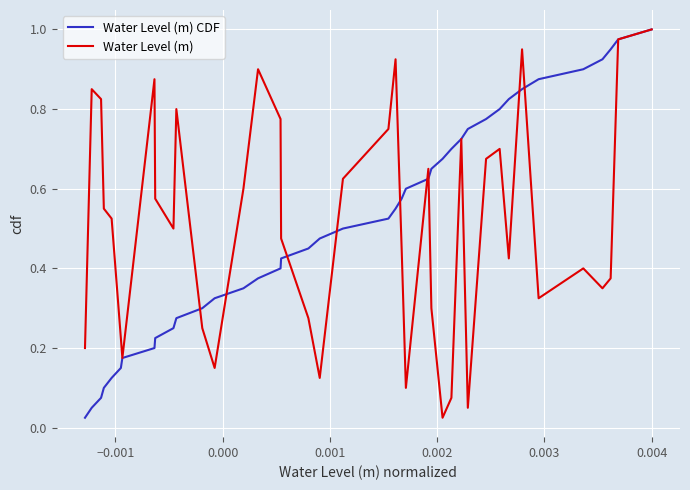

What is the maximum value shown in the chart?

1.0